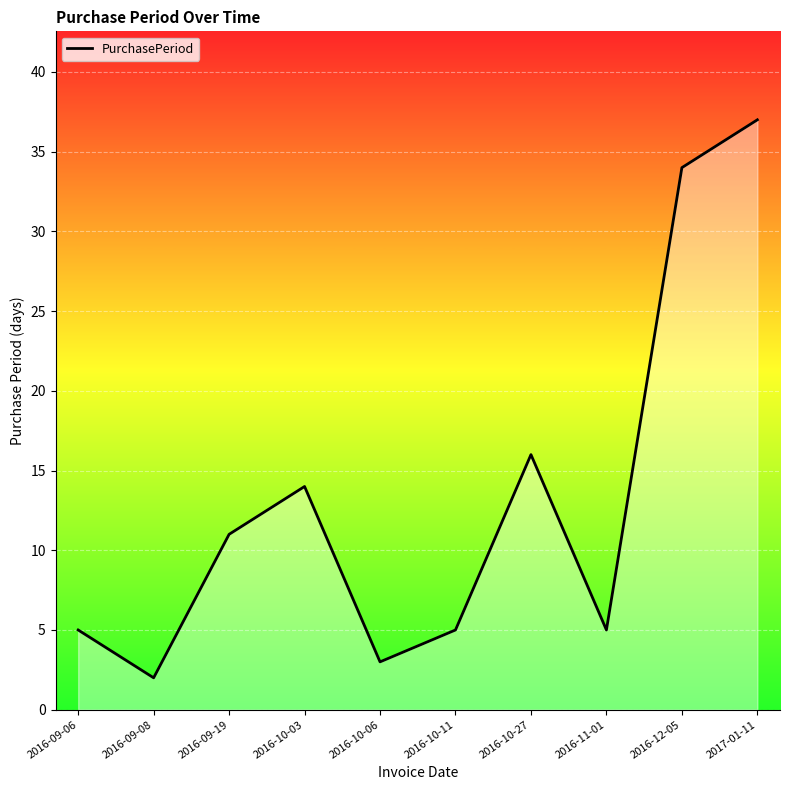

At which category does the chart reach its minimum across all series?

2016-09-08